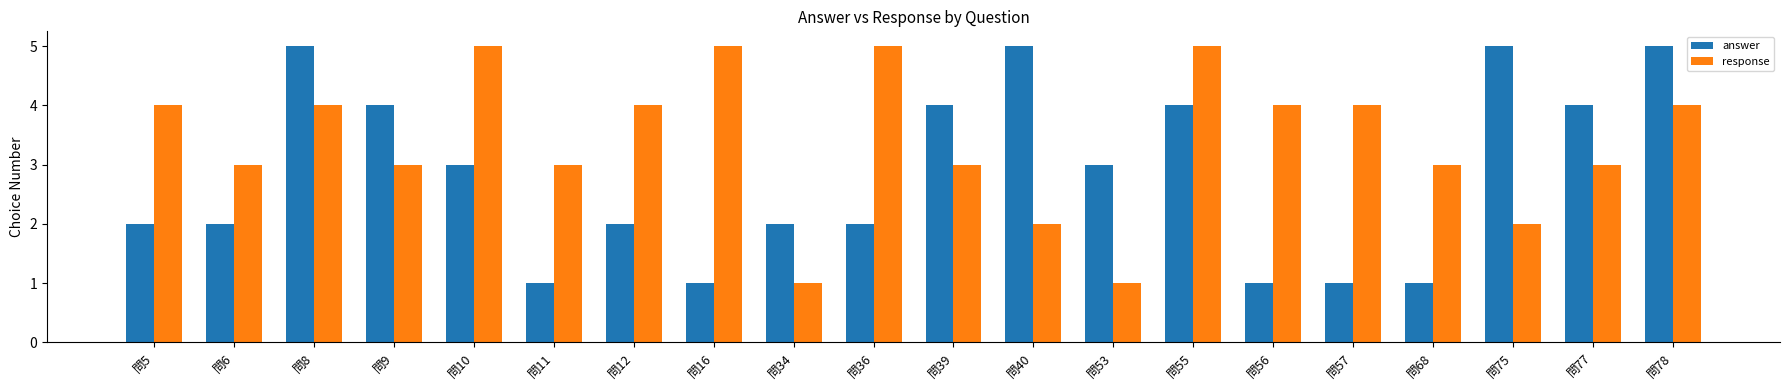

What is the value of the response bar at the 15th from the left?

4